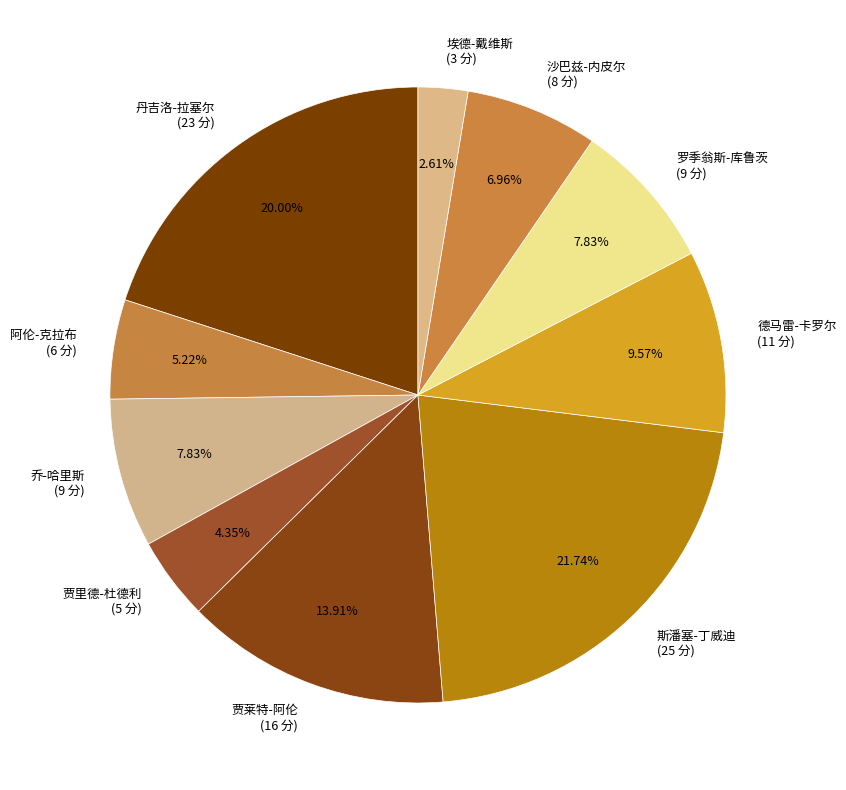

How many slices are in this pie chart?

10